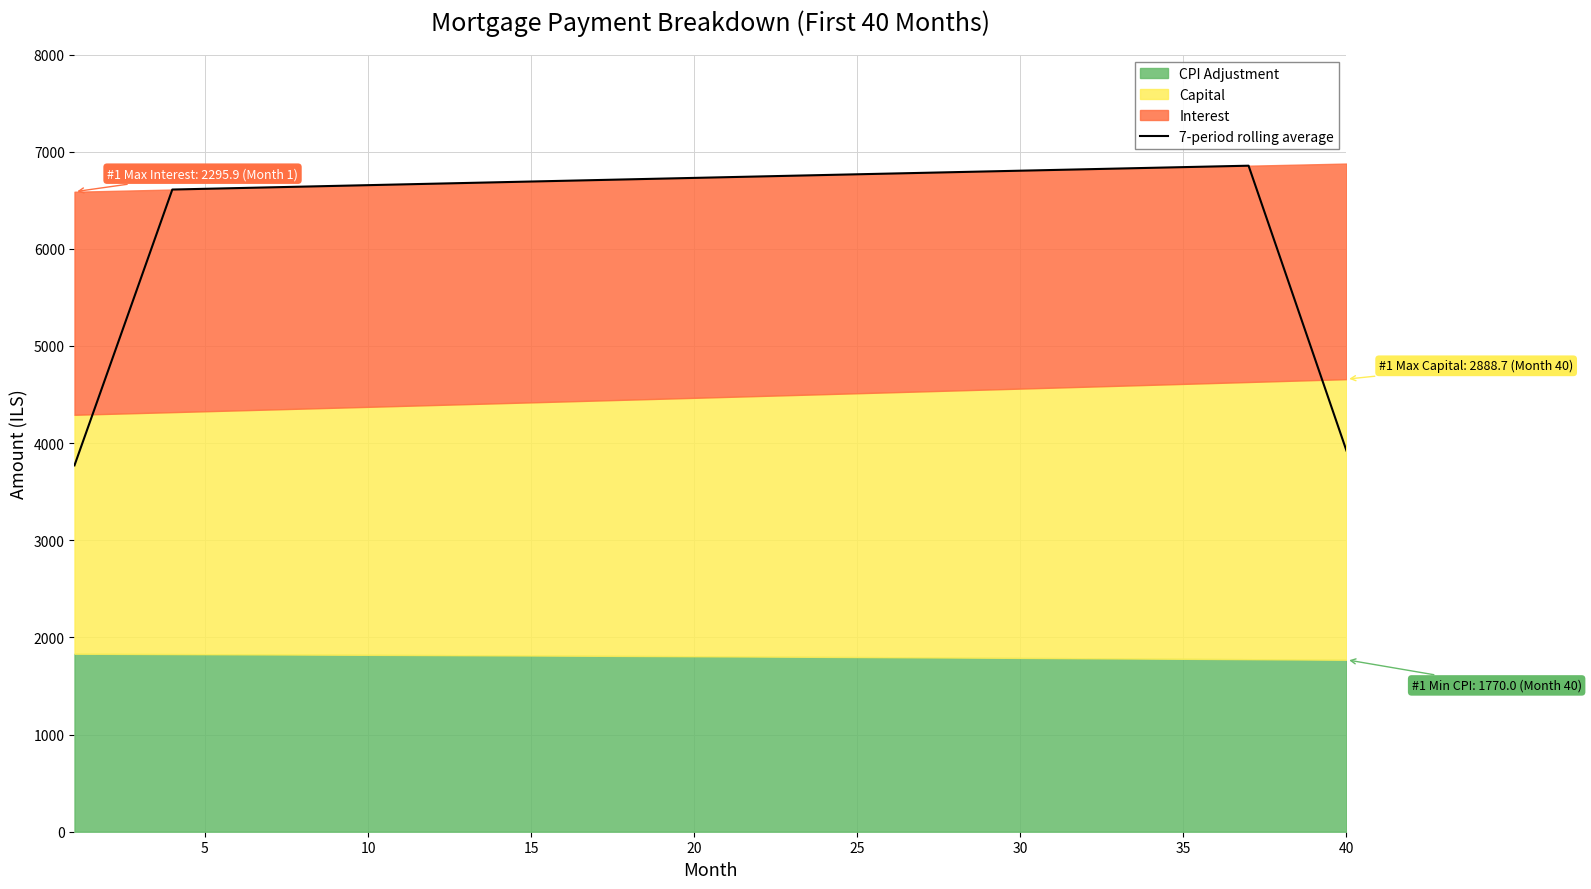

Is it true that the value at 31 is 6819.3?

True